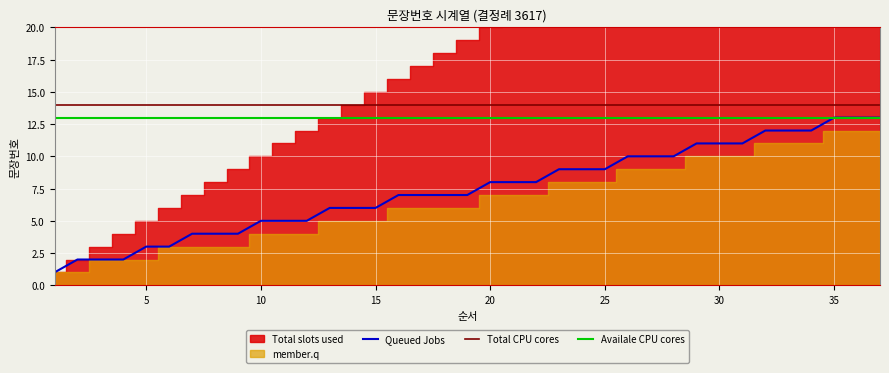

What is the sum of the Availale CPU cores values at 30 and 28?

26